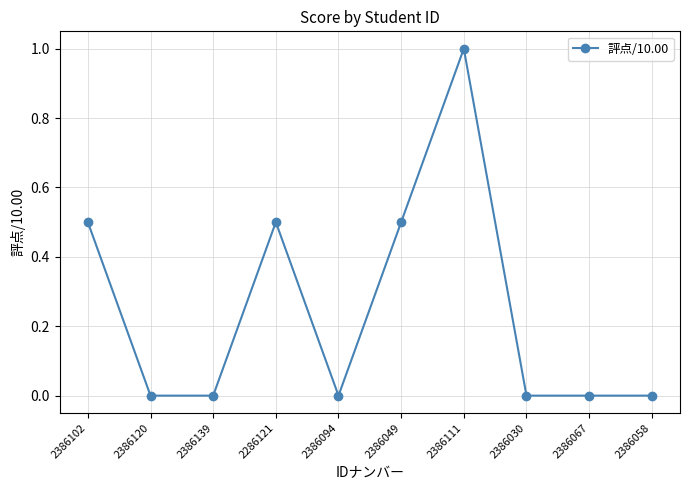

What is the sum of the values at 2386058 and 2286121?

0.5